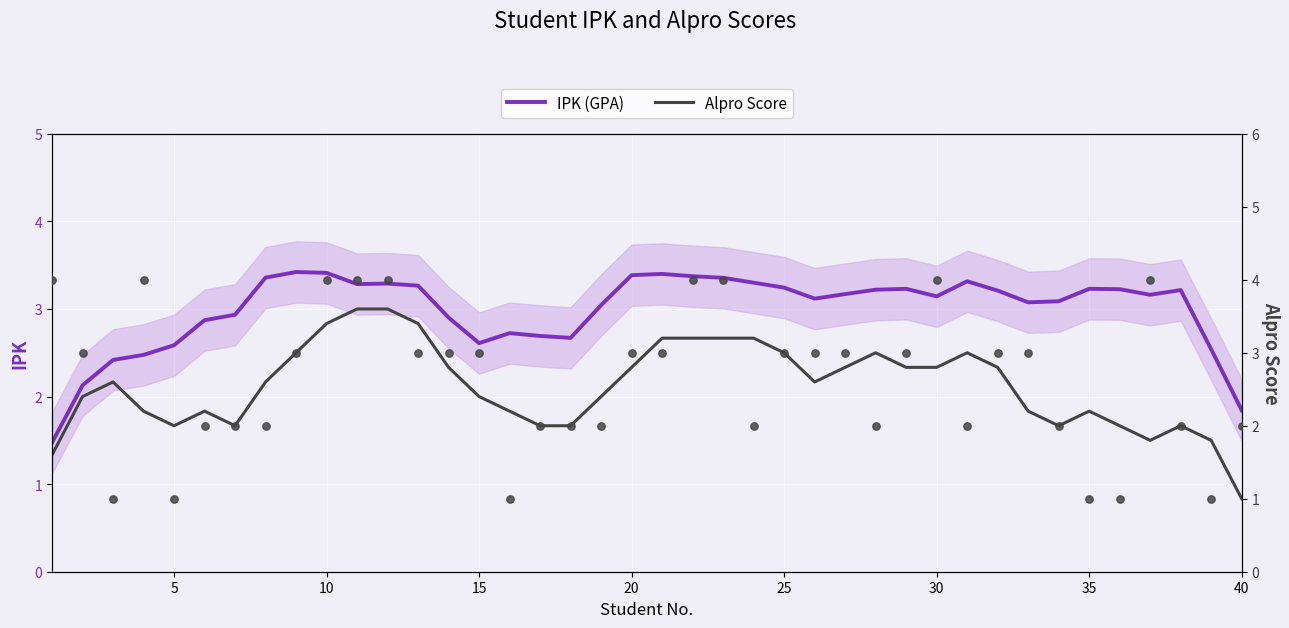

Which series contains the highest Y value?

Alpro Score